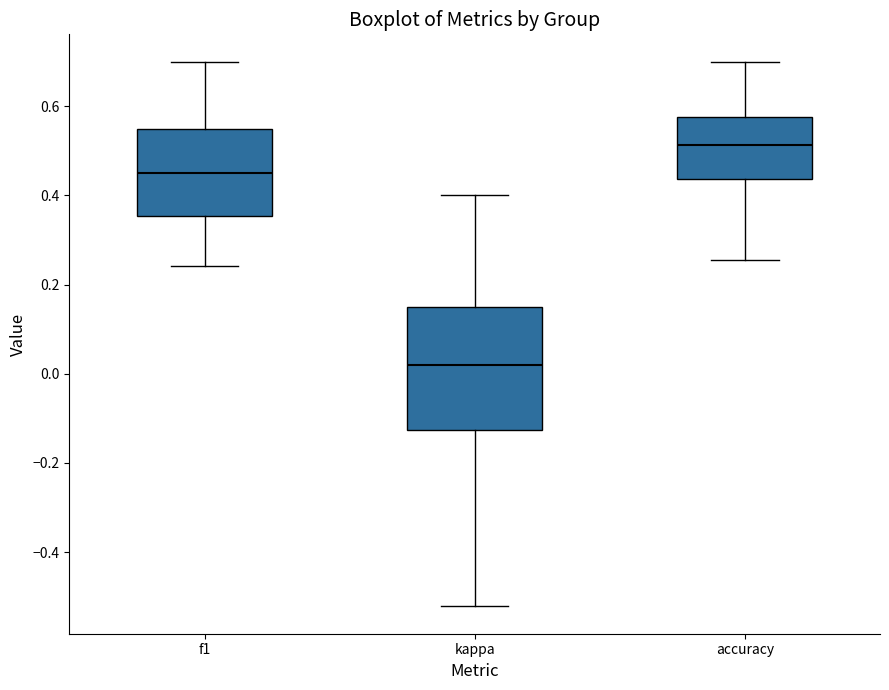

Which box has the lowest median line?

kappa